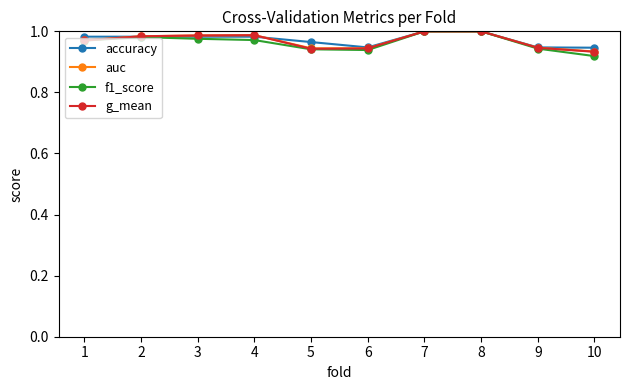

Where is g_mean nearest to the value 0?

10